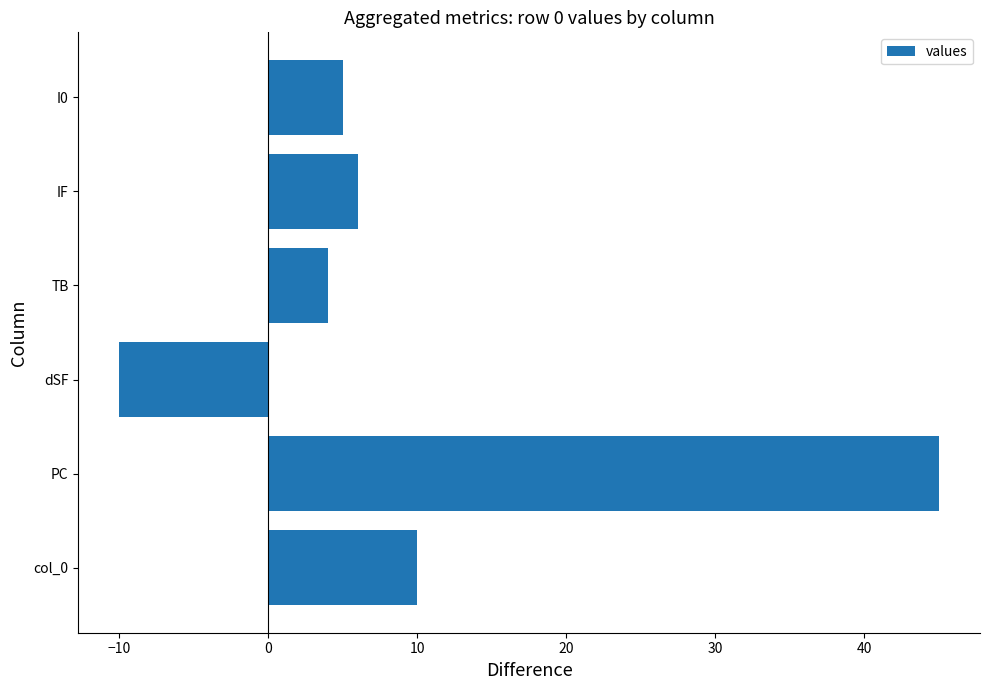

What is the smallest value displayed?

-10